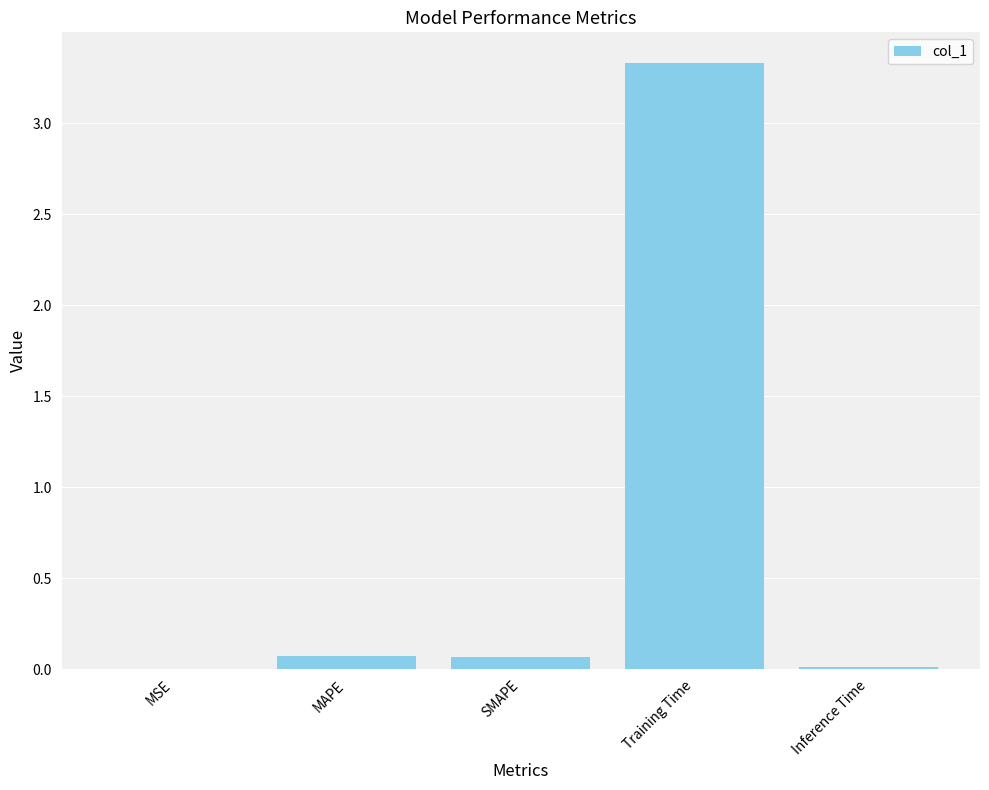

The chart shows a value of 0.1 at MAPE. True or false?

True